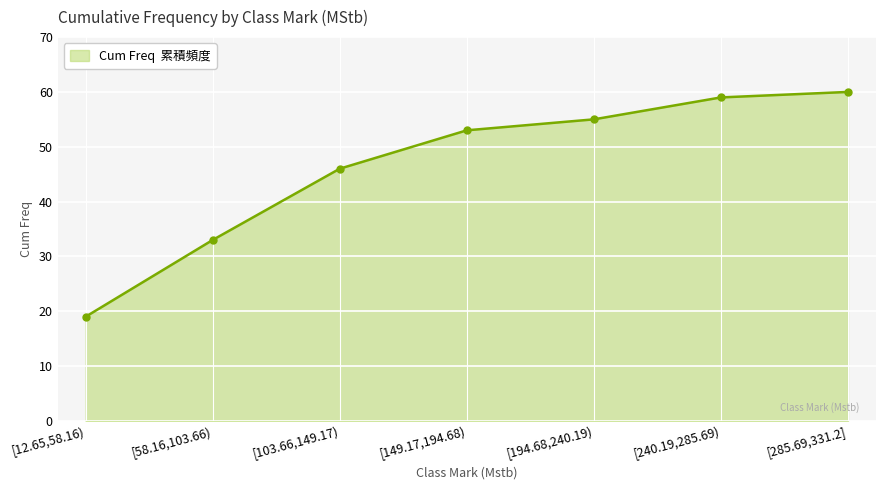

What is the difference between the second highest and second lowest values?

26